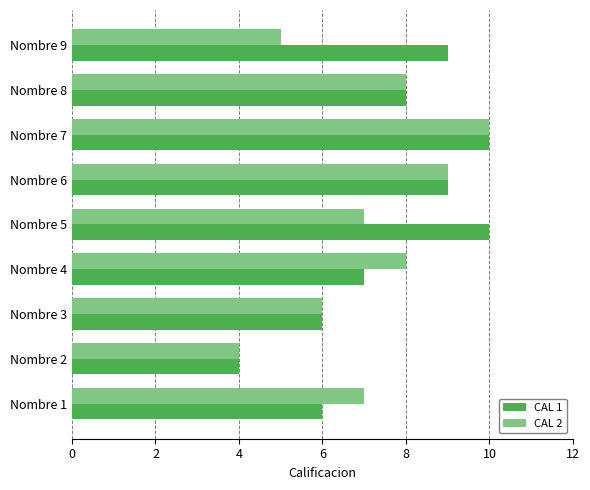

The value of CAL 2 at Nombre 2 is 2. True or false?

False